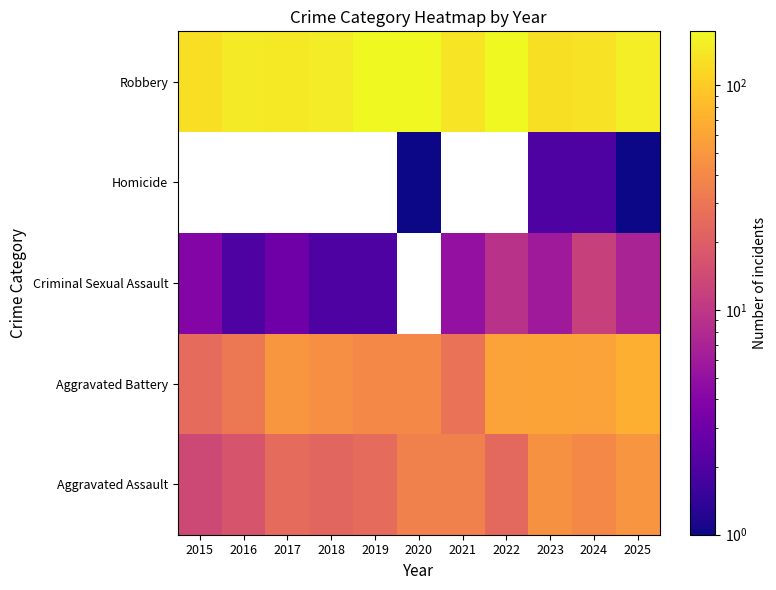

Is the value of Robbery at 2023 greater than the value of Criminal Sexual Assault at 2016?

Yes